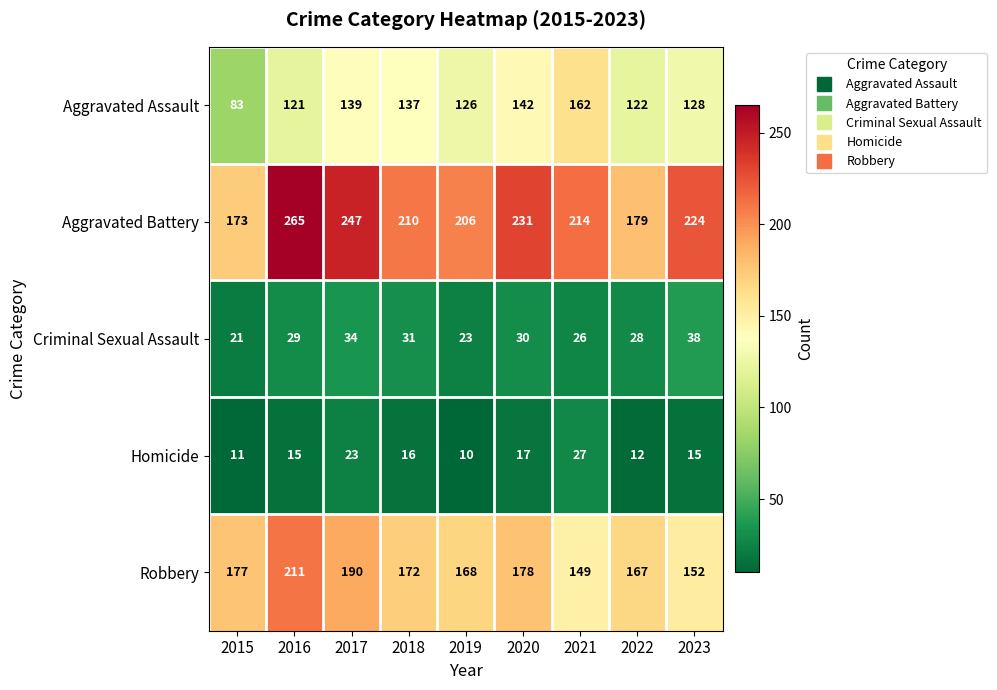

List the series in order of their peak value, lowest first.

Homicide, Criminal Sexual Assault, Aggravated Assault, Robbery, Aggravated Battery